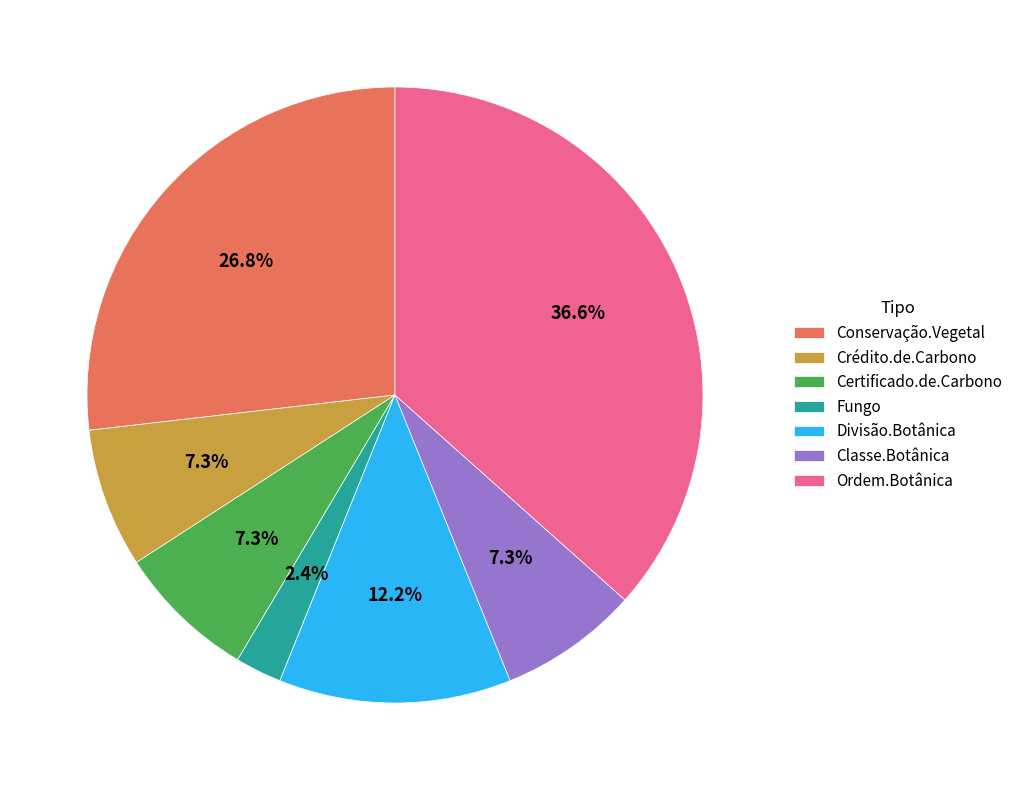

What is the total percentage of Certificado.de.Carbono and Ordem.Botânica?

43.9%